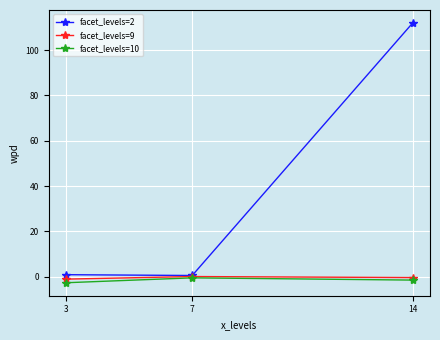

What is the maximum value shown in the chart?

111.9